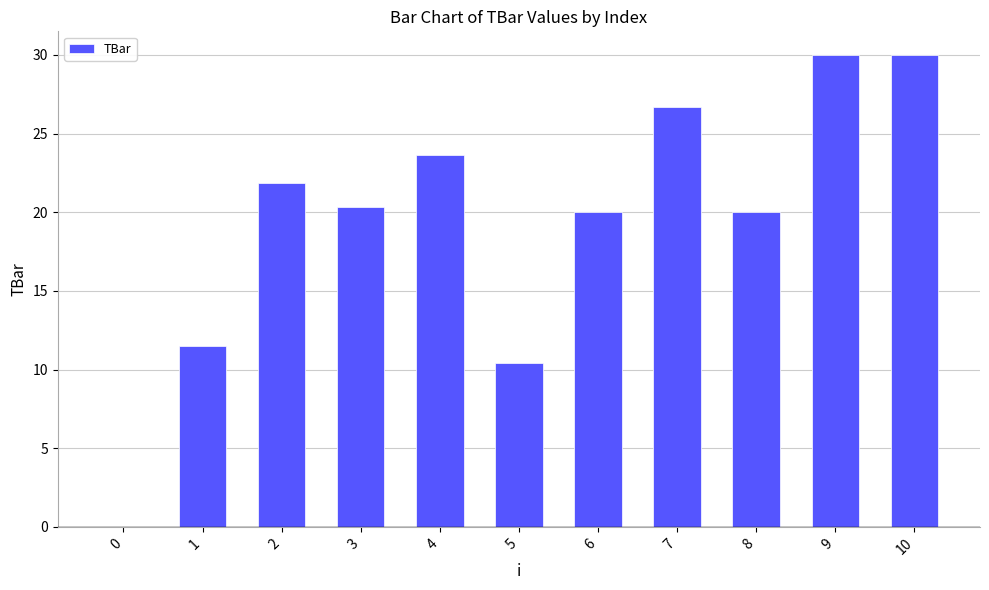

Is it true that the value at 9 is 30.0?

True